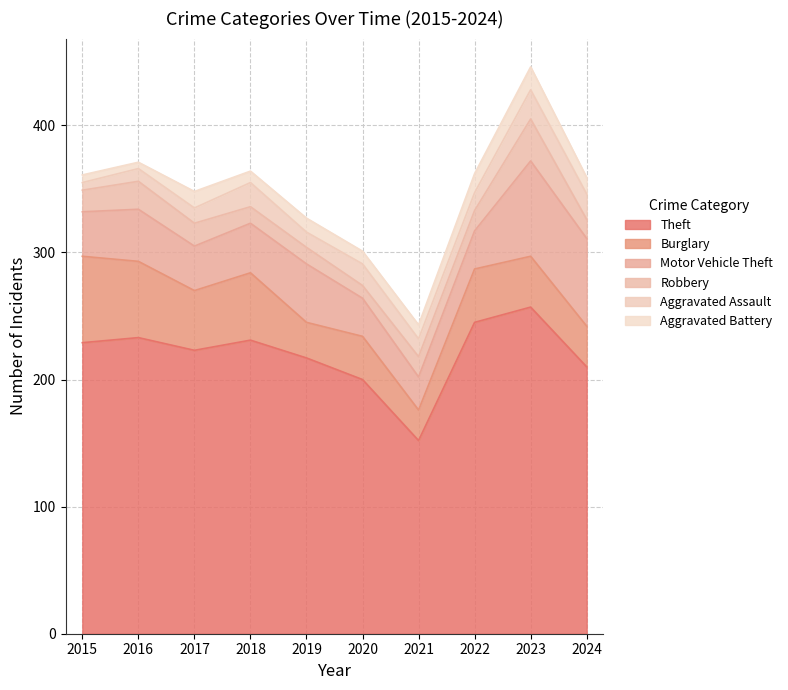

At which label does Aggravated Assault first exceed 14?

2018